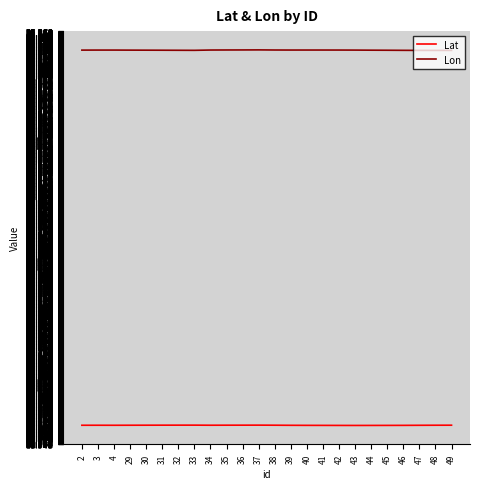

Is the value of Lat at 42 greater than the value of Lon at 3?

No